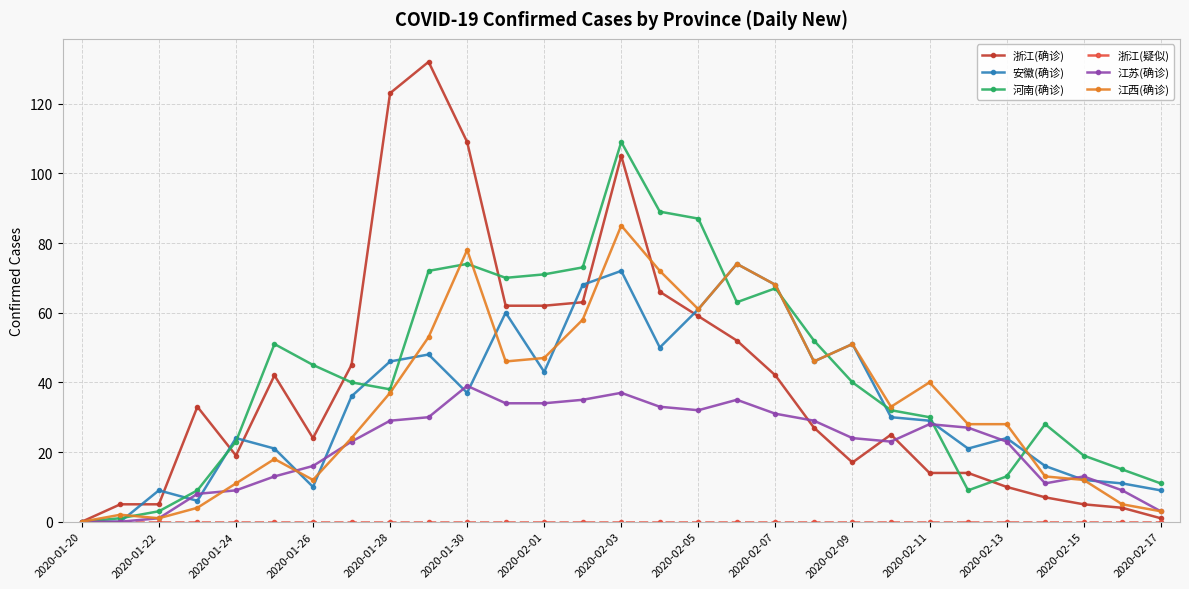

True or false: 江西(确诊) has more than 1 interior local peaks.

True